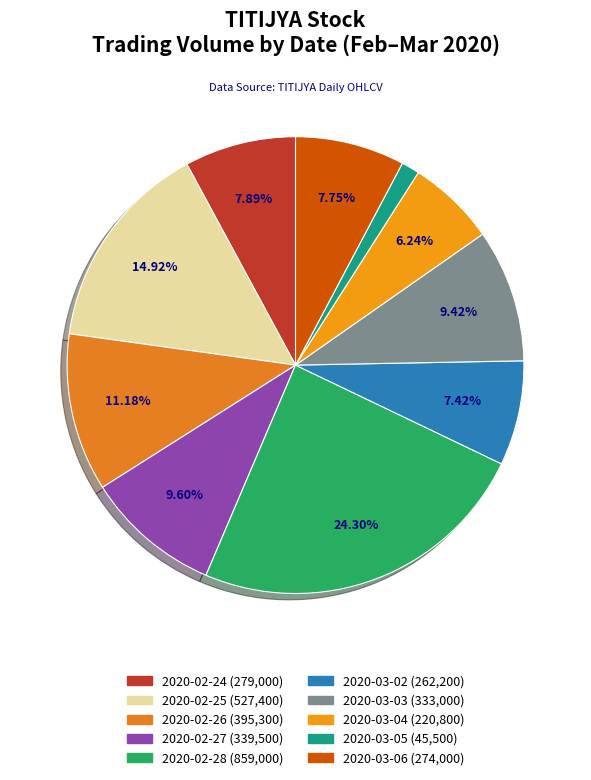

Count the number of slices in the pie.

10